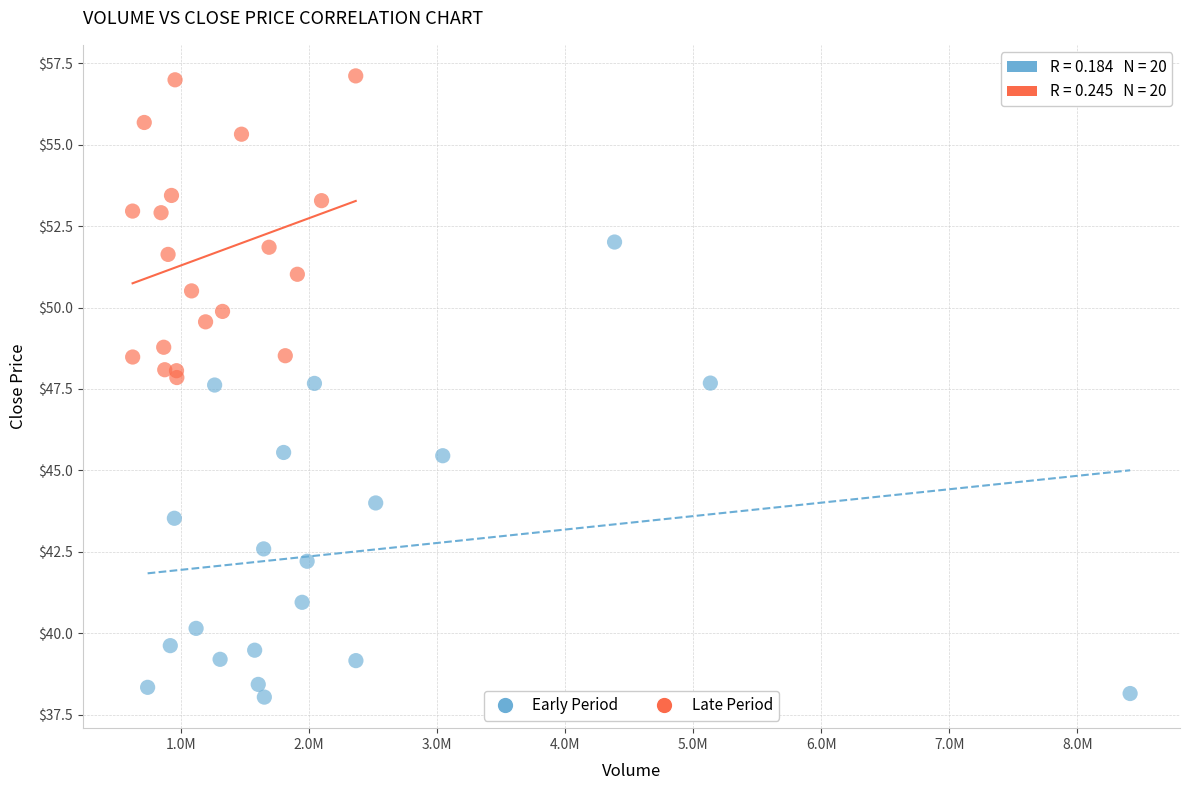

Which series contains the highest Y value?

Late Period